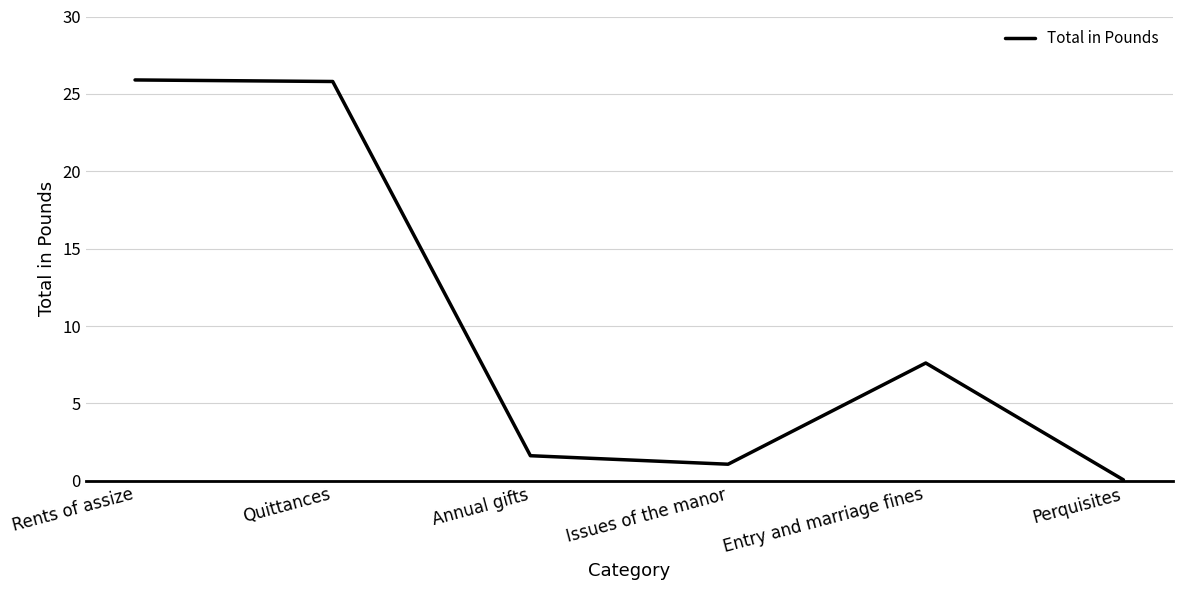

What is the approximate value at Perquisites?

0.1